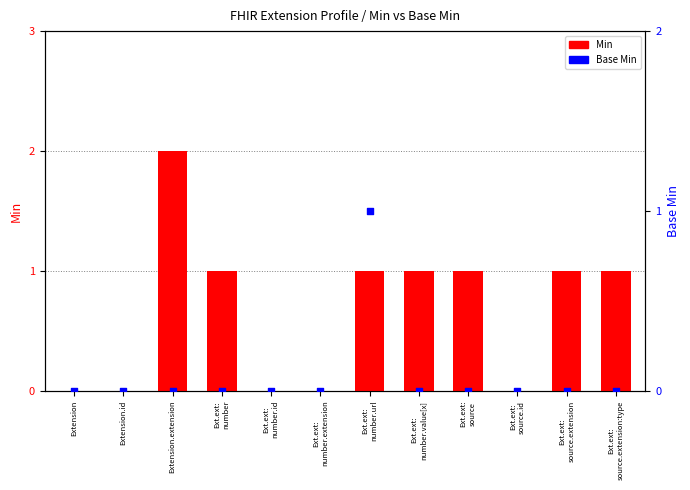

At how many categories does at least one series exceed 1?

1